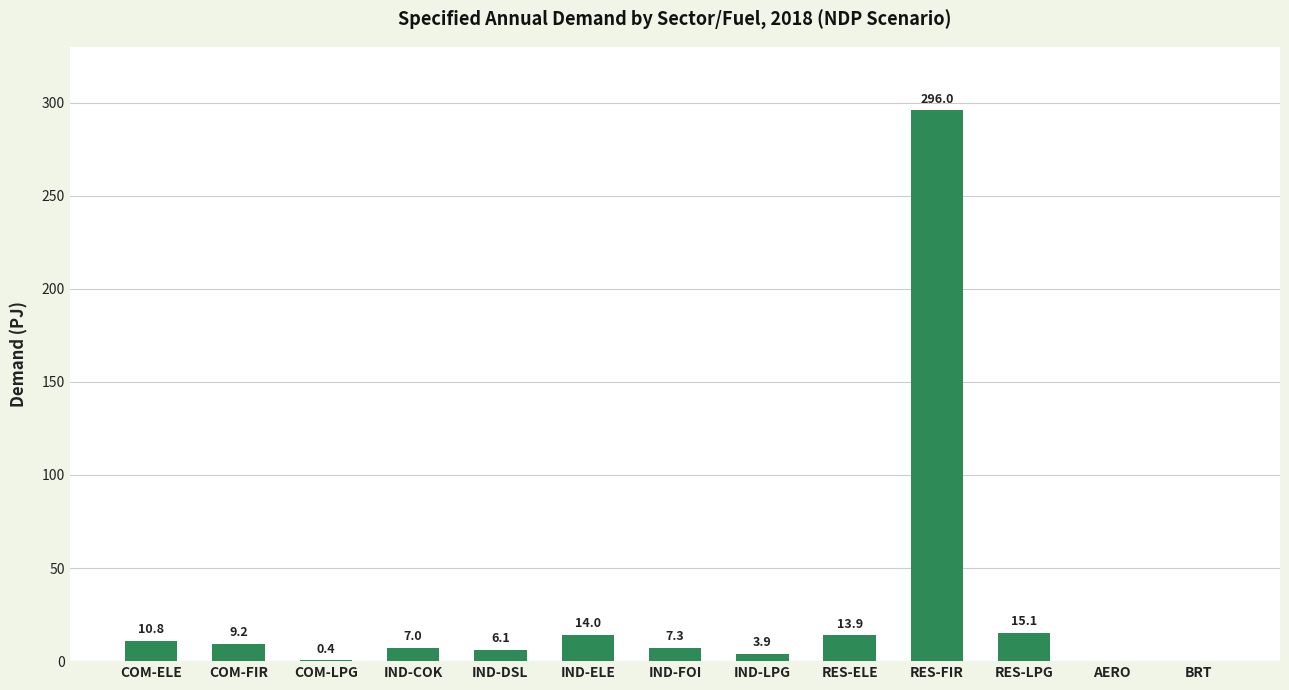

At which label is the value closest to 147?

RES-LPG